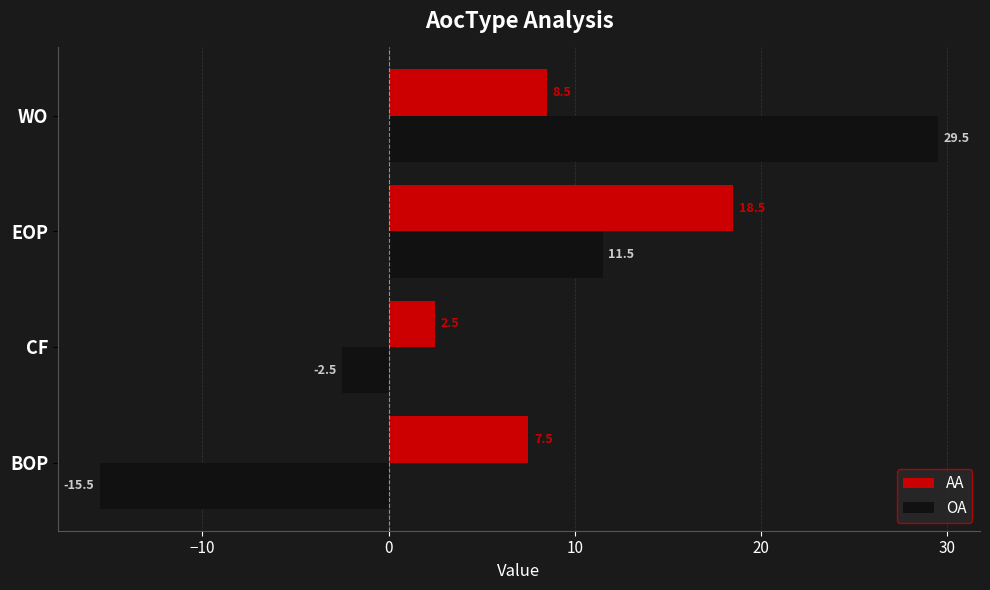

Which series has the largest total across all categories?

AA